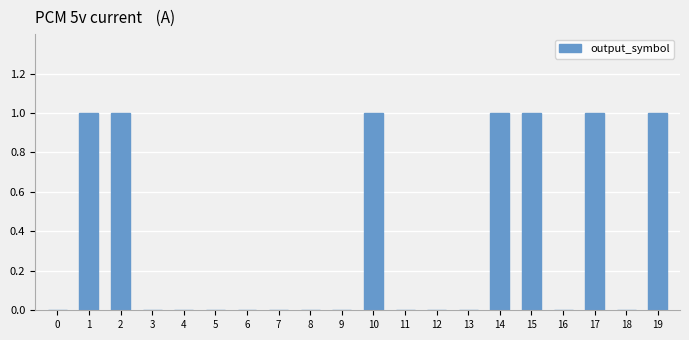

Reading left to right, what are all the values shown in this chart?

0	1	1	0	0	0	0	0	0	0	1	0	0	0	1	1	0	1	0	1